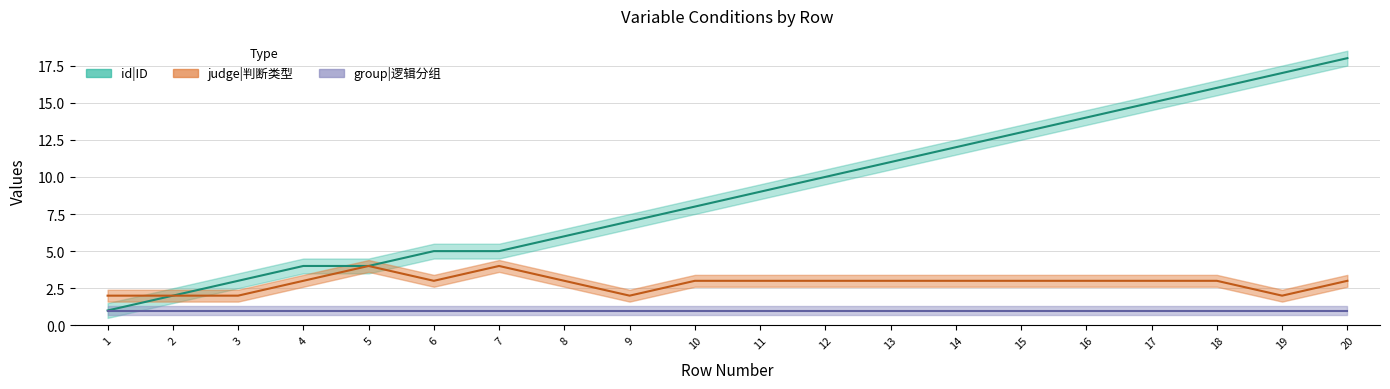

What is the spread (max minus min) of values at 17?

12